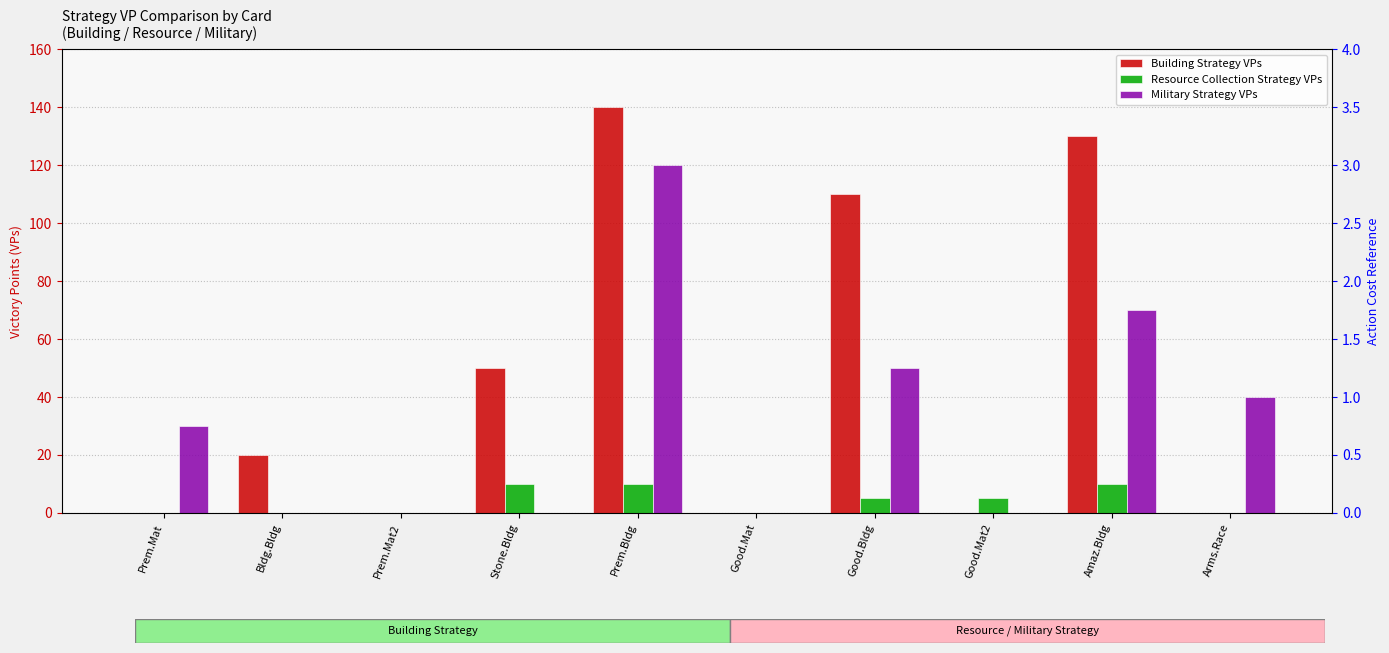

True or false: Building Strategy VPs has a value of 110 at Good.Bldg.

True